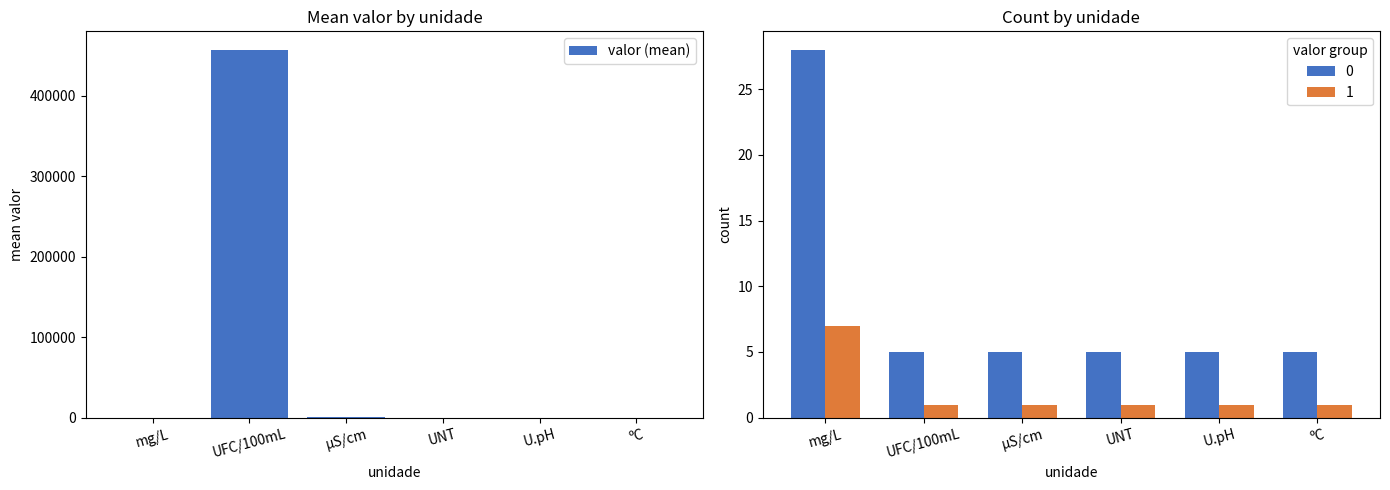

What is the label of the 6th bar from the left?

ºC